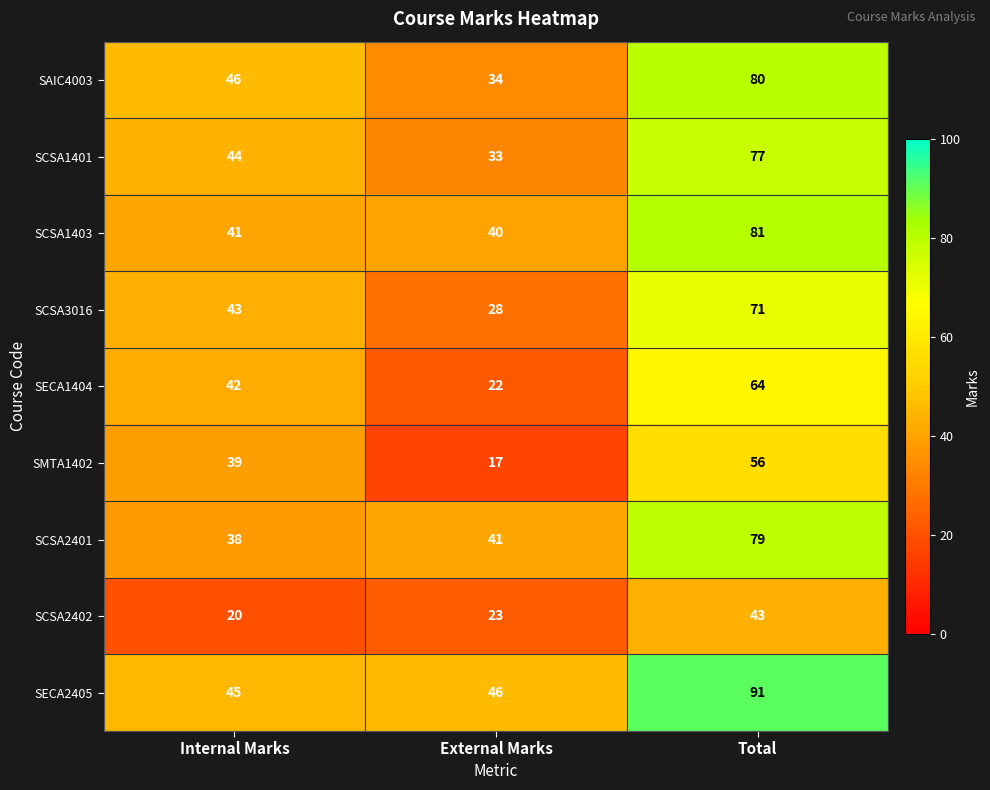

Count the number of categories in the chart.

3